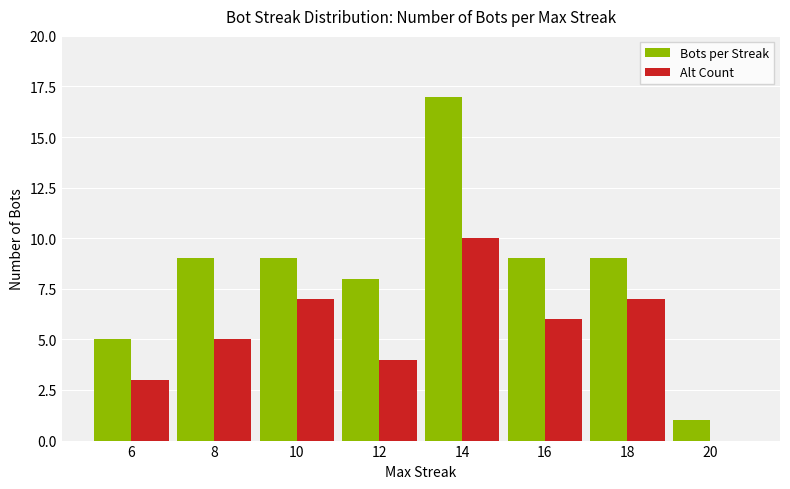

Is the value of Alt Count at 14 greater than the value of Bots per Streak at 16?

Yes